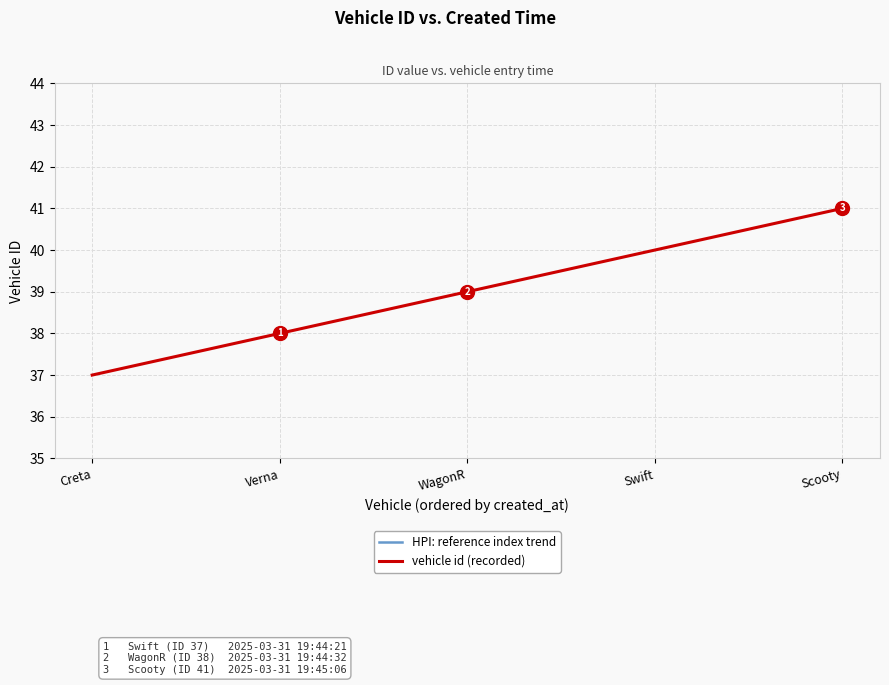

The HPI: reference index trend series shows 9.7 at Scooty. True or false?

False